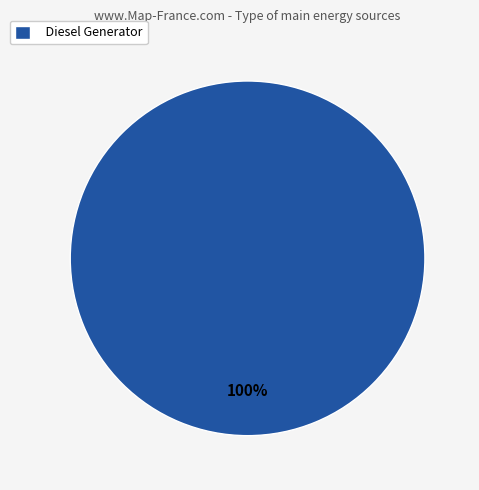

Rank the categories by value from highest to lowest.

Diesel Generator